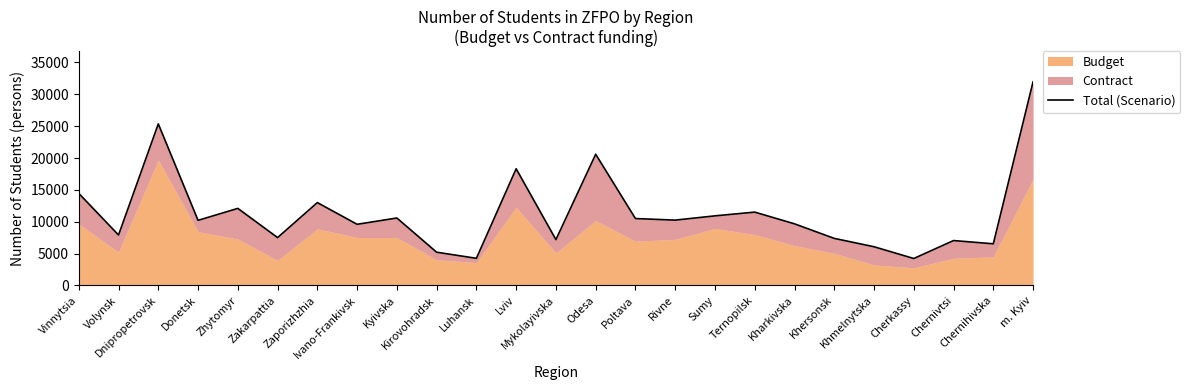

How many values exceed 10214?

12